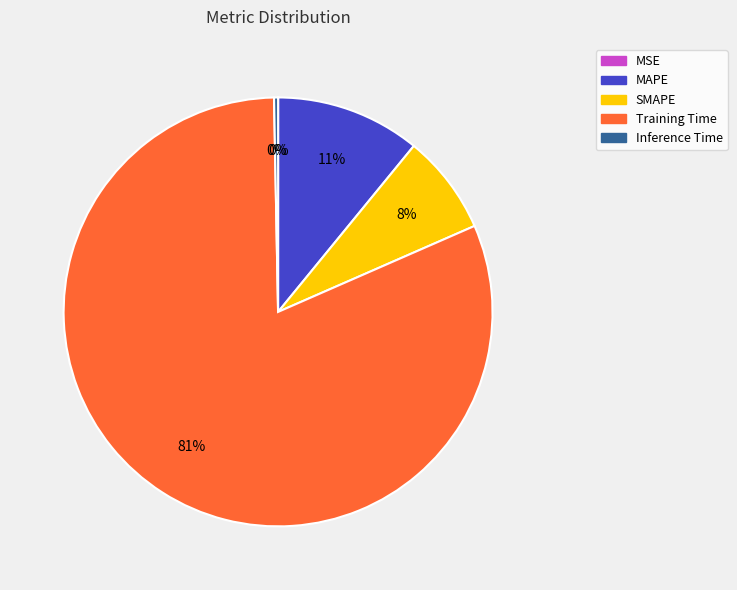

The Training Time slice represents 81% of the pie. True or false?

True